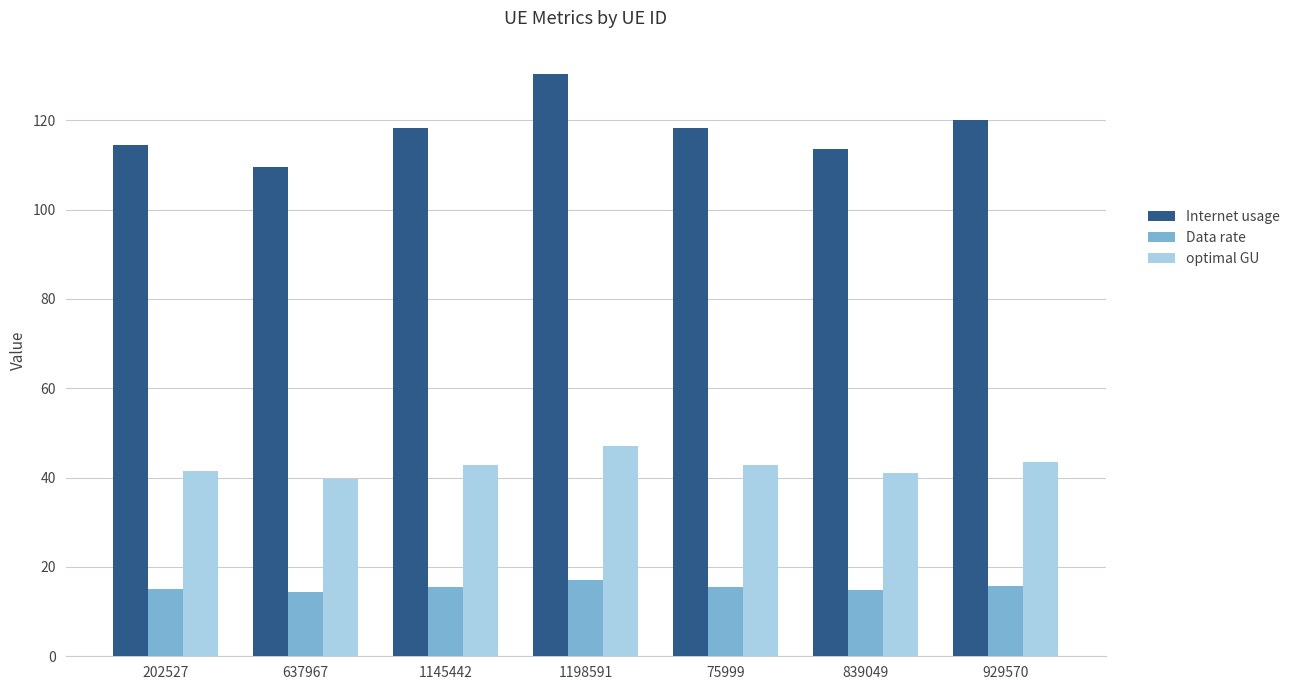

List the series in order of their peak value, lowest first.

Data rate, optimal GU, Internet usage